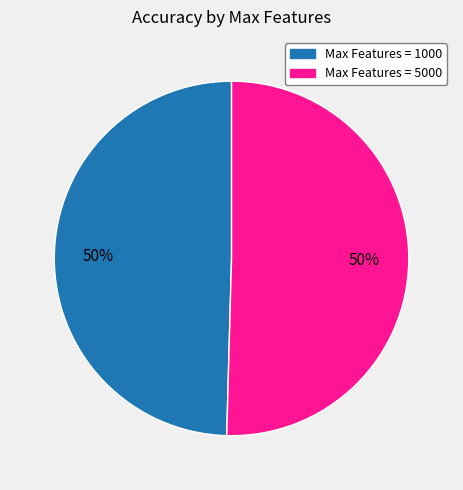

To the nearest percent, what percentage of the pie is Max Features = 1000?

50%